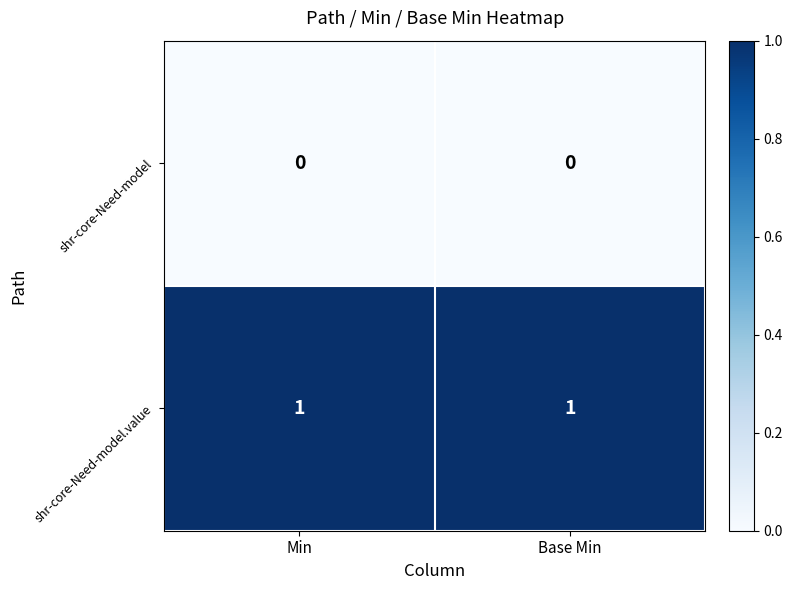

What is the total value across all series at Base Min?

1